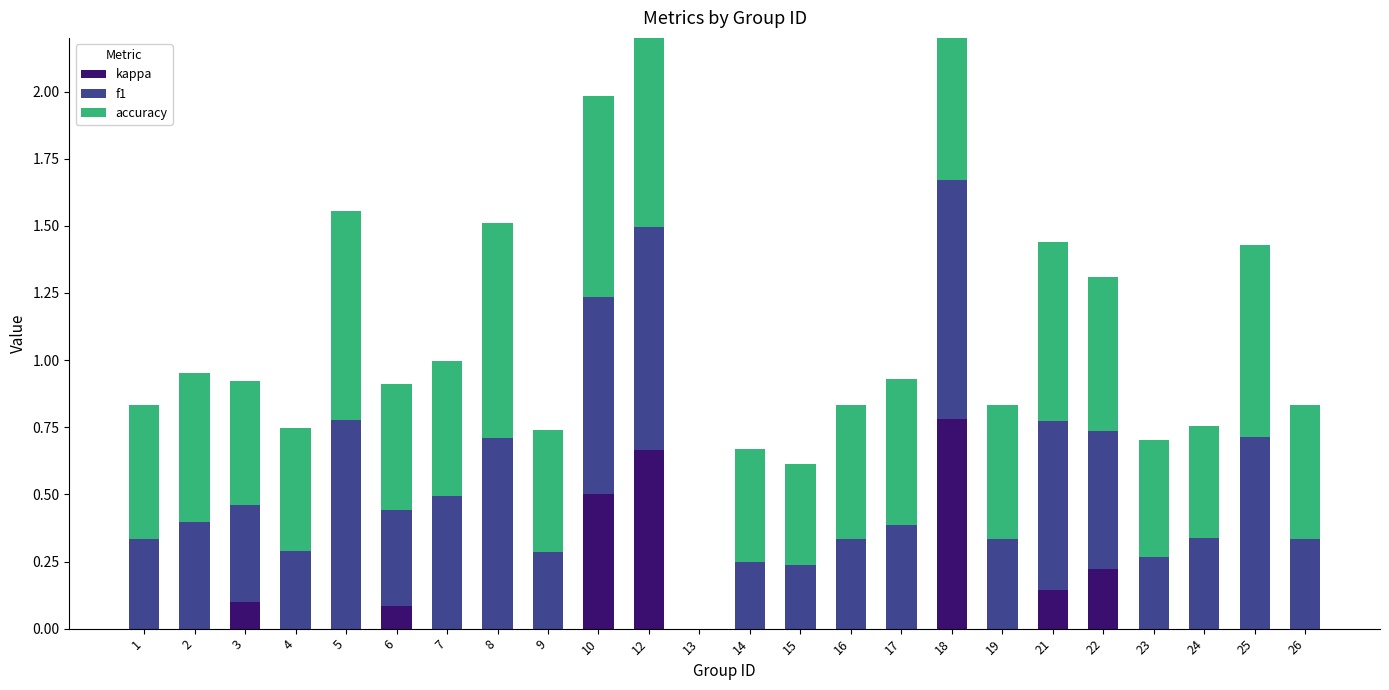

Is the value of kappa at 1 greater than the value of accuracy at 24?

No